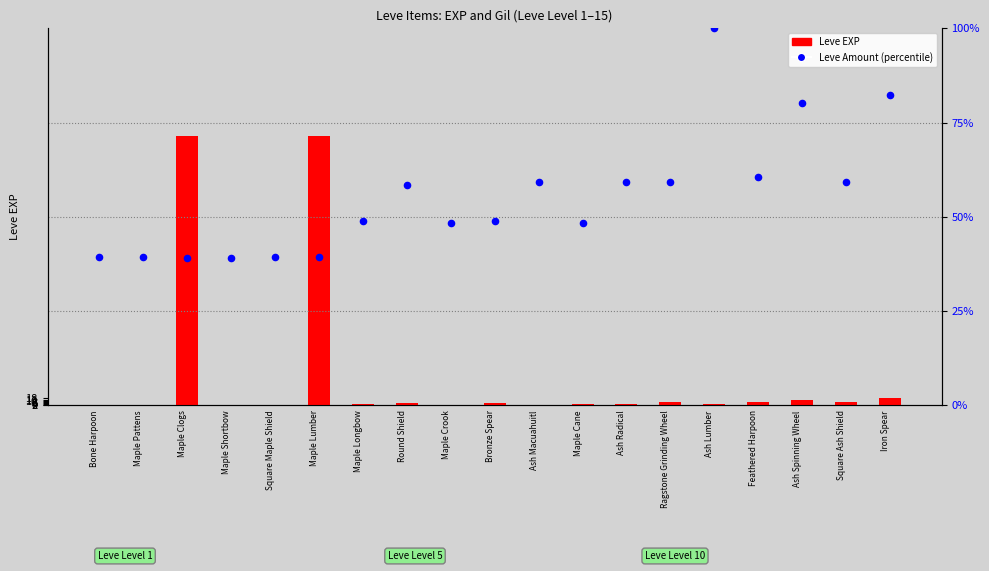

Is the value of Leve Amount (percentile) at Iron Spear greater than the value of Leve EXP at Maple Lumber?

No